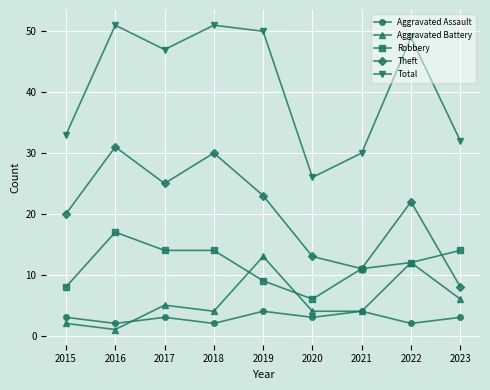

Is this an area chart (filled region under the line)?

No